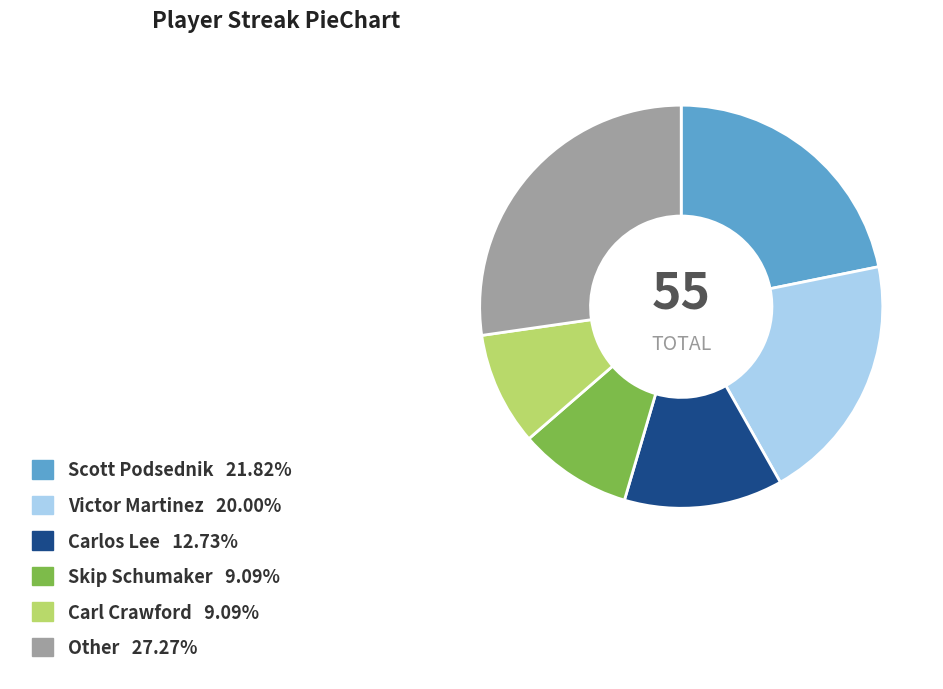

How many slices are in this pie chart?

6